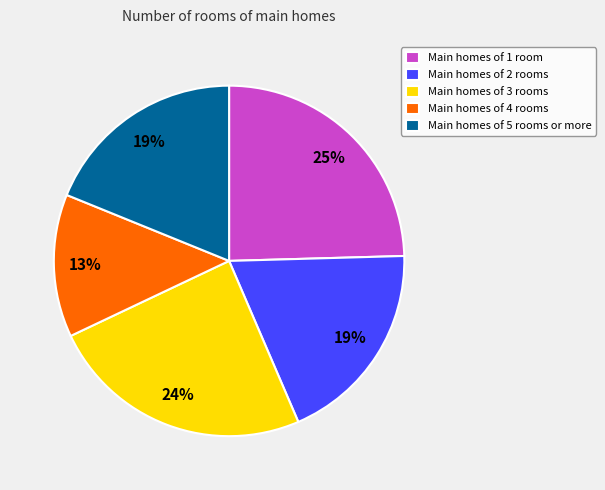

To the nearest percent, what is the difference between the Main homes of 2 rooms and Main homes of 3 rooms slice percentages?

5%